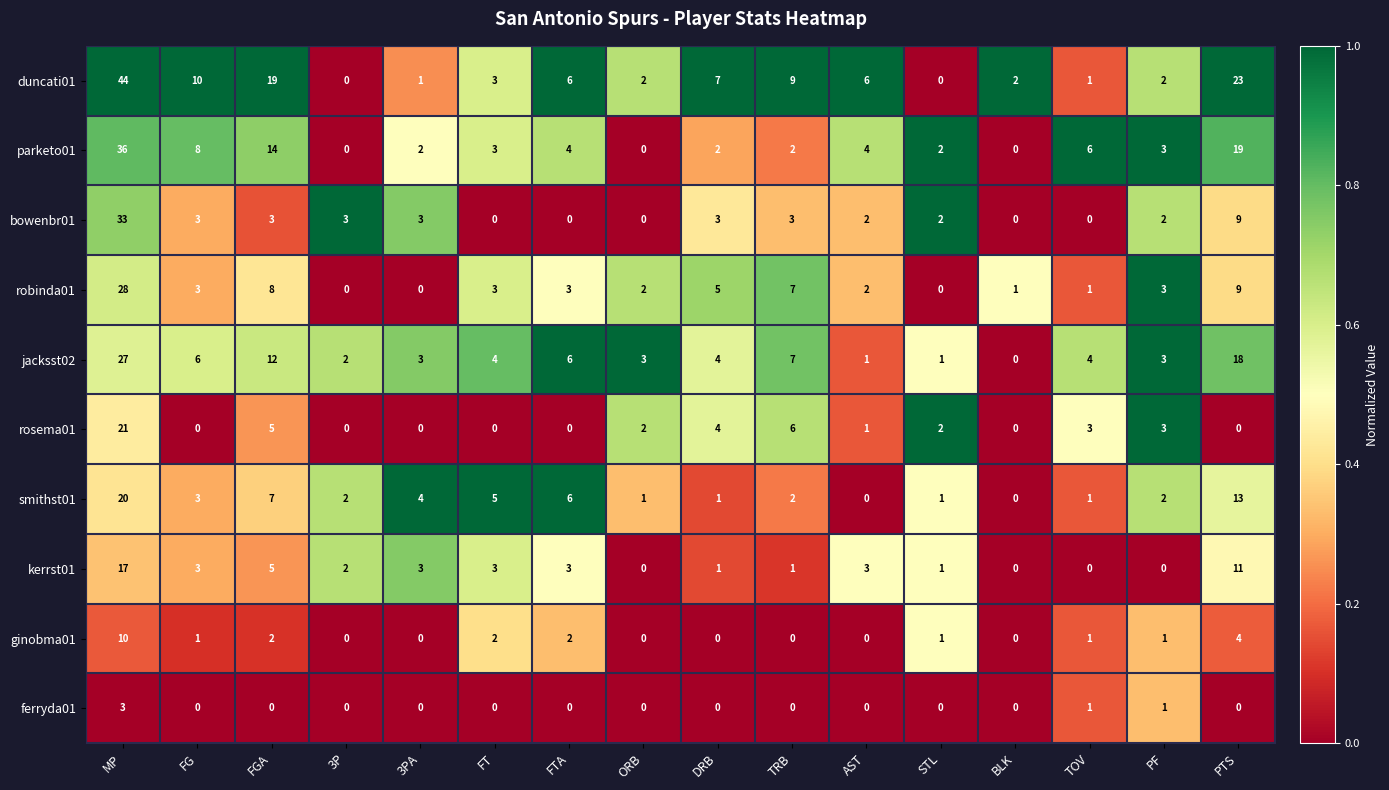

Which series has the largest range (max minus min)?

duncati01